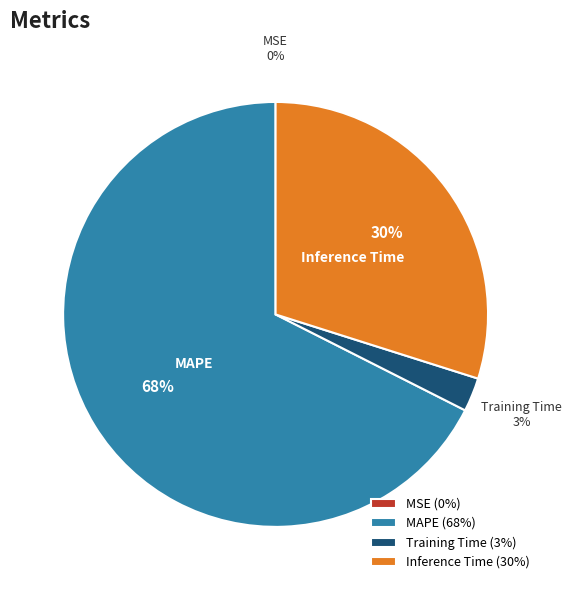

To the nearest percent, what is the combined percentage of MAPE and Training Time?

70%